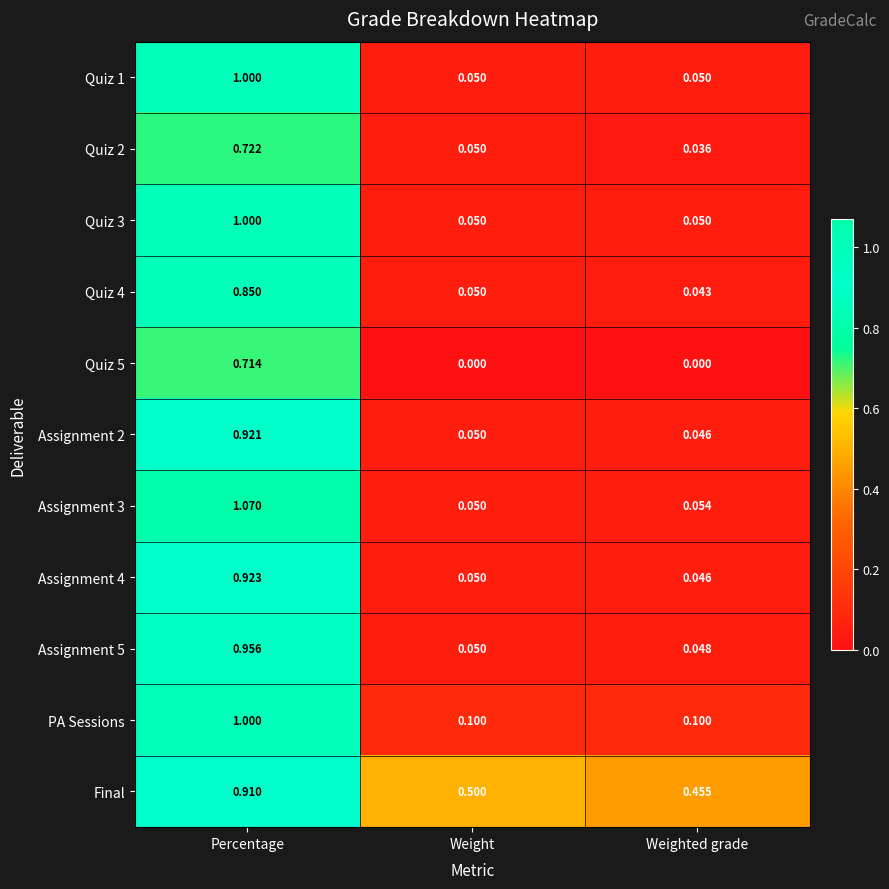

Rank the categories by Assignment 5 value from lowest to highest.

Weighted grade, Weight, Percentage